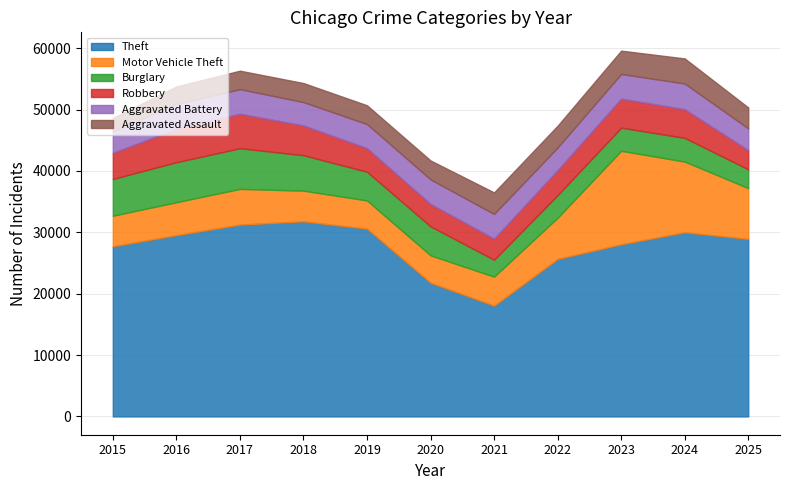

What is the value of the Aggravated Battery point at the 1st from the left?

3469